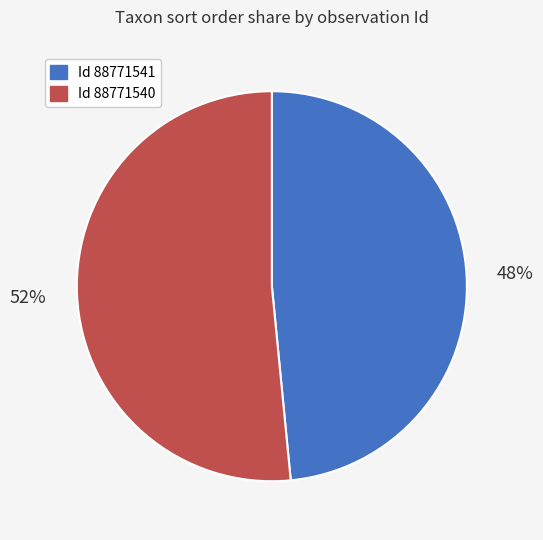

Does any single category account for the majority?

Yes